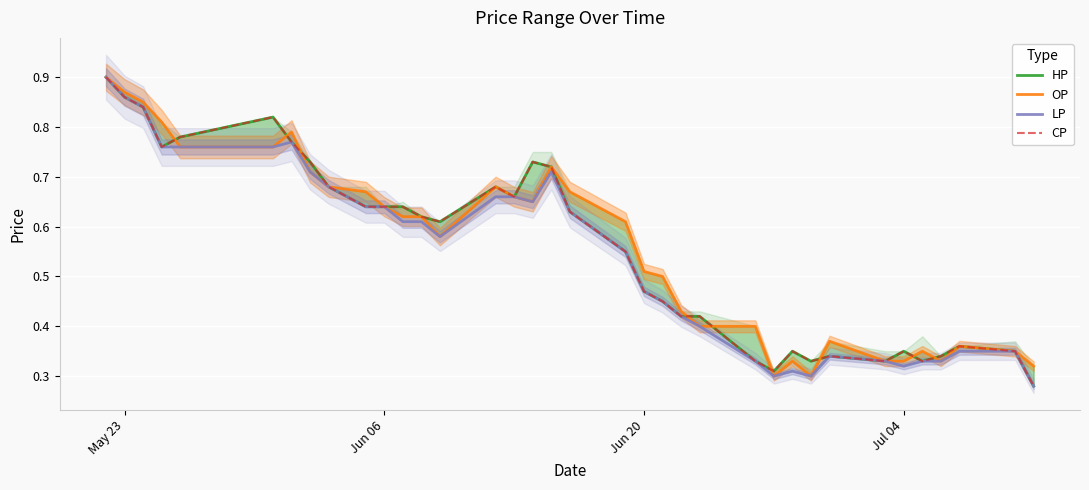

How many lines are shown in the chart?

4